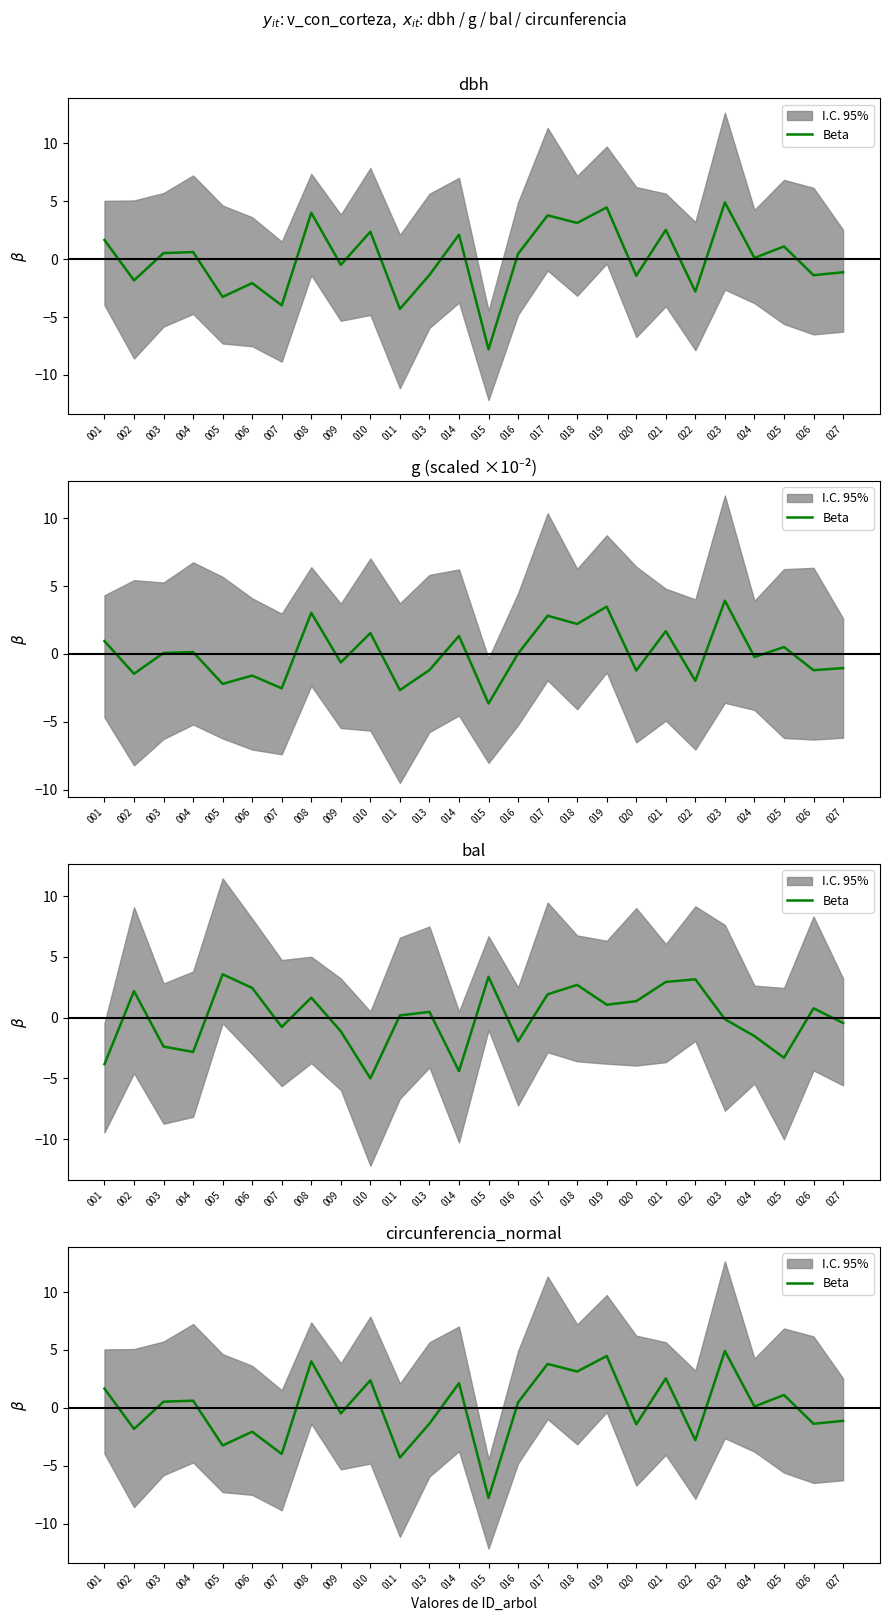

What is the change in value from 025 to 027?

-2.2